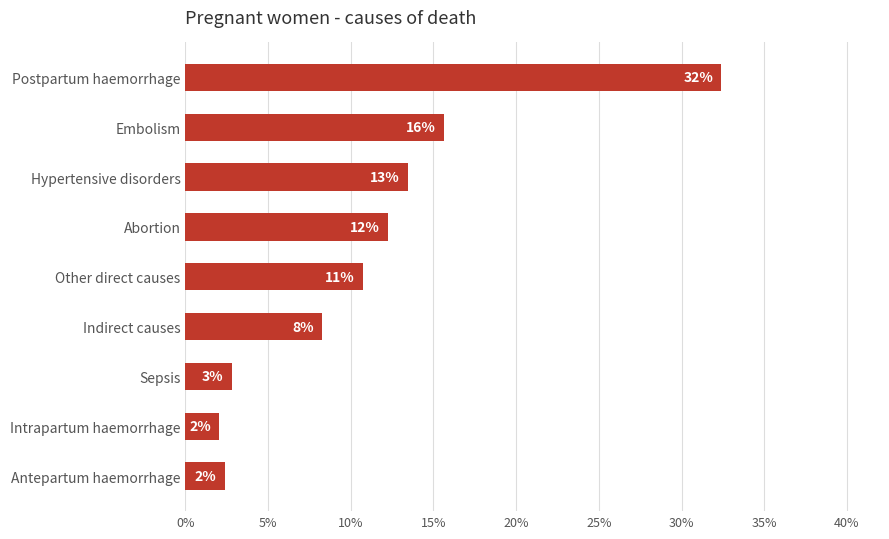

How many categories are shown in the chart?

9